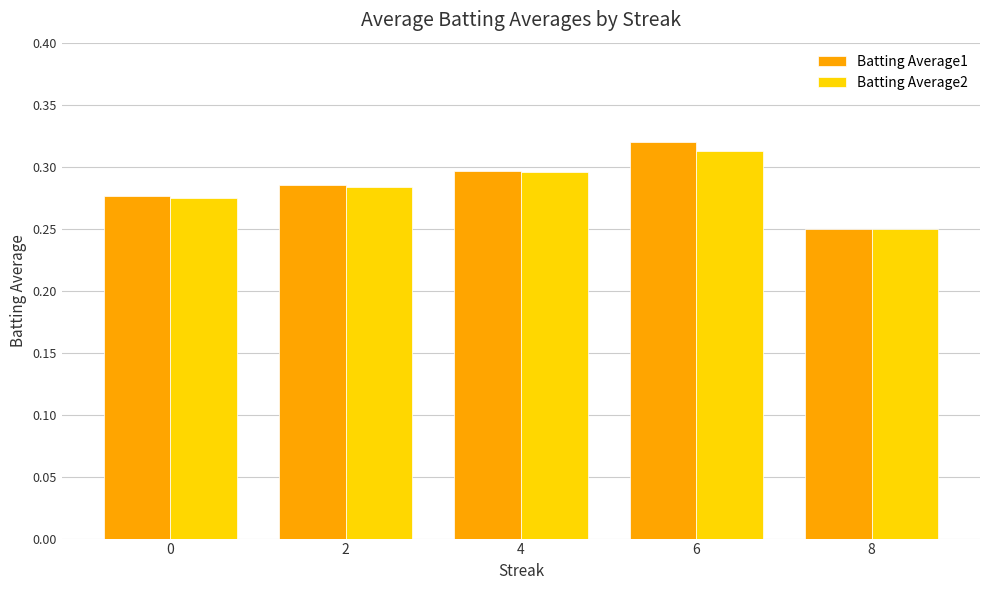

List the labels in order of Batting Average1 value, smallest first.

8, 0, 2, 4, 6